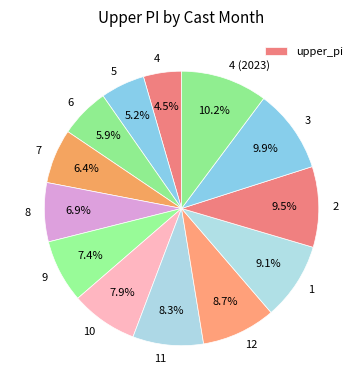

Combined, do 7 and 4 (2023) account for over 50%?

No